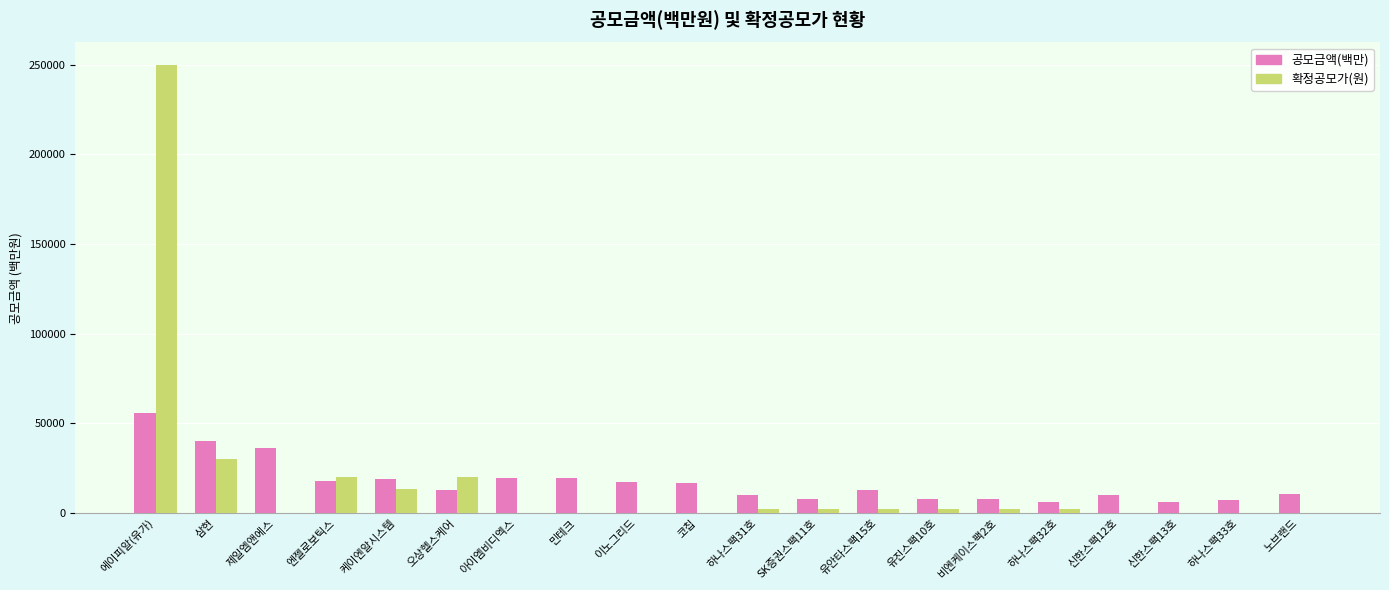

What is the total value across all series at 엔젤로보틱스?

37600